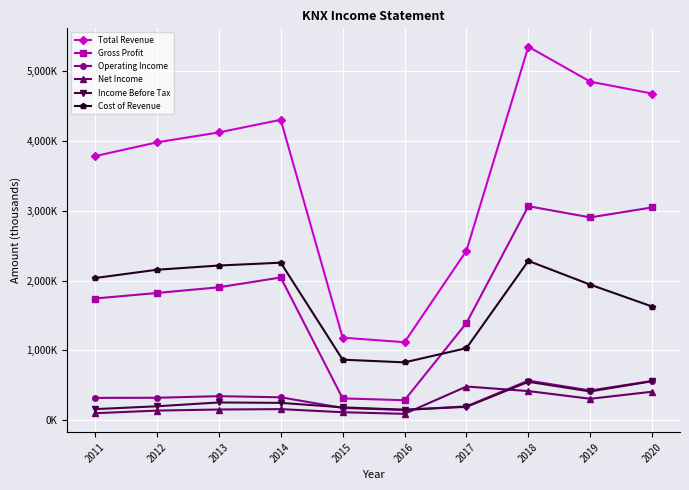

What are all the series names shown in the legend?

Total Revenue, Gross Profit, Operating Income, Net Income, Income Before Tax, Cost of Revenue